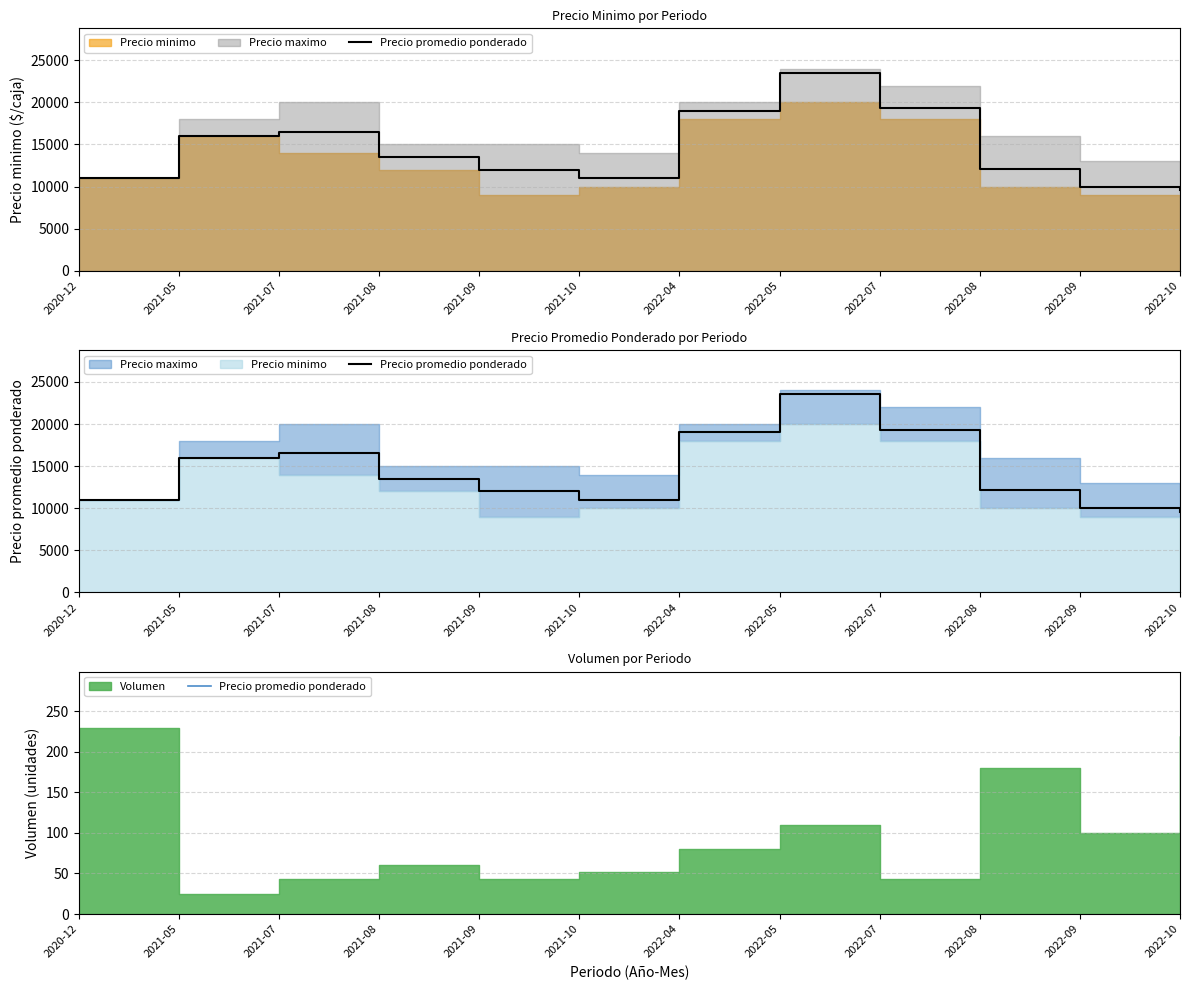

List the labels in order of value, largest first.

2022-05, 2022-07, 2022-04, 2021-07, 2021-05, 2021-08, 2022-08, 2021-09, 2020-12, 2021-10, 2022-09, 2022-10